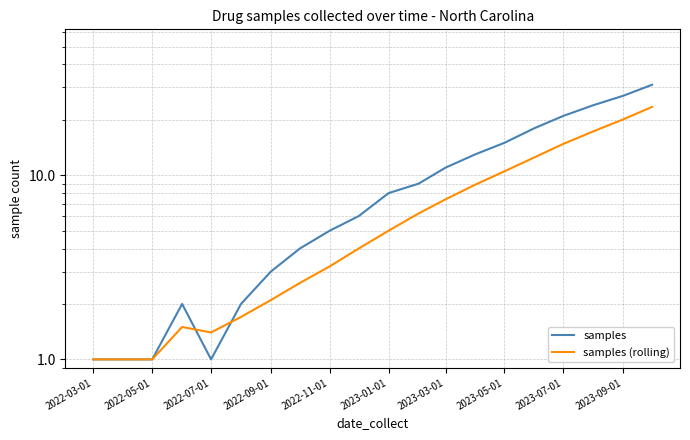

How many categories are shown in the chart?

20